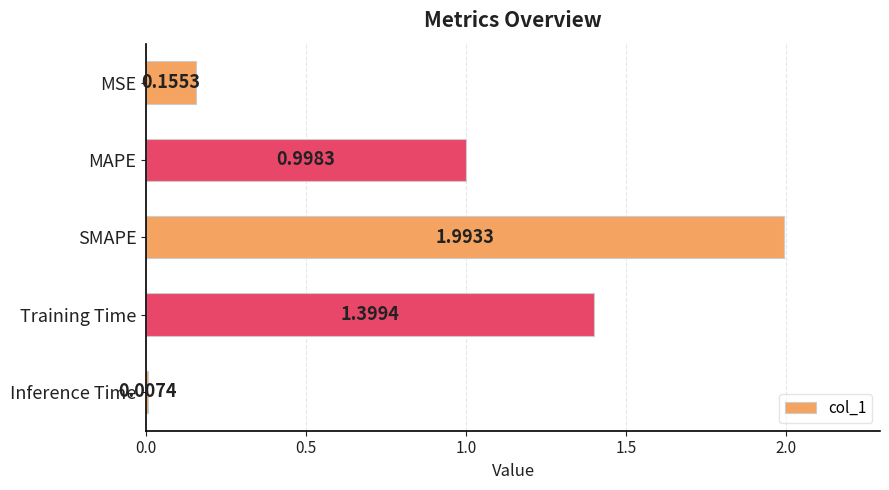

List the labels in order of value, largest first.

SMAPE, Training Time, MAPE, MSE, Inference Time